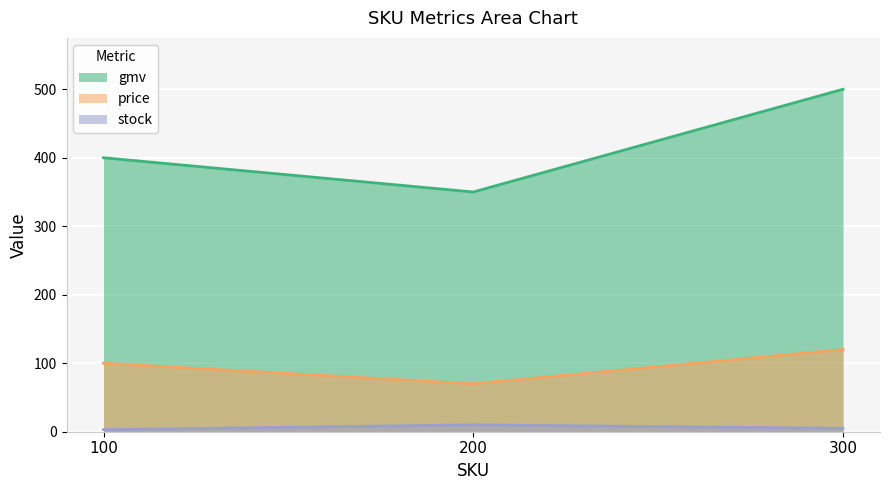

How many distinct data groups are displayed?

3